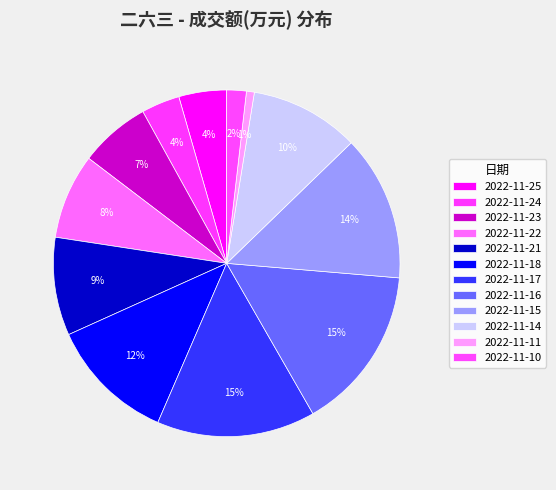

To the nearest percent, what percentage of the pie is 2022-11-10?

2%